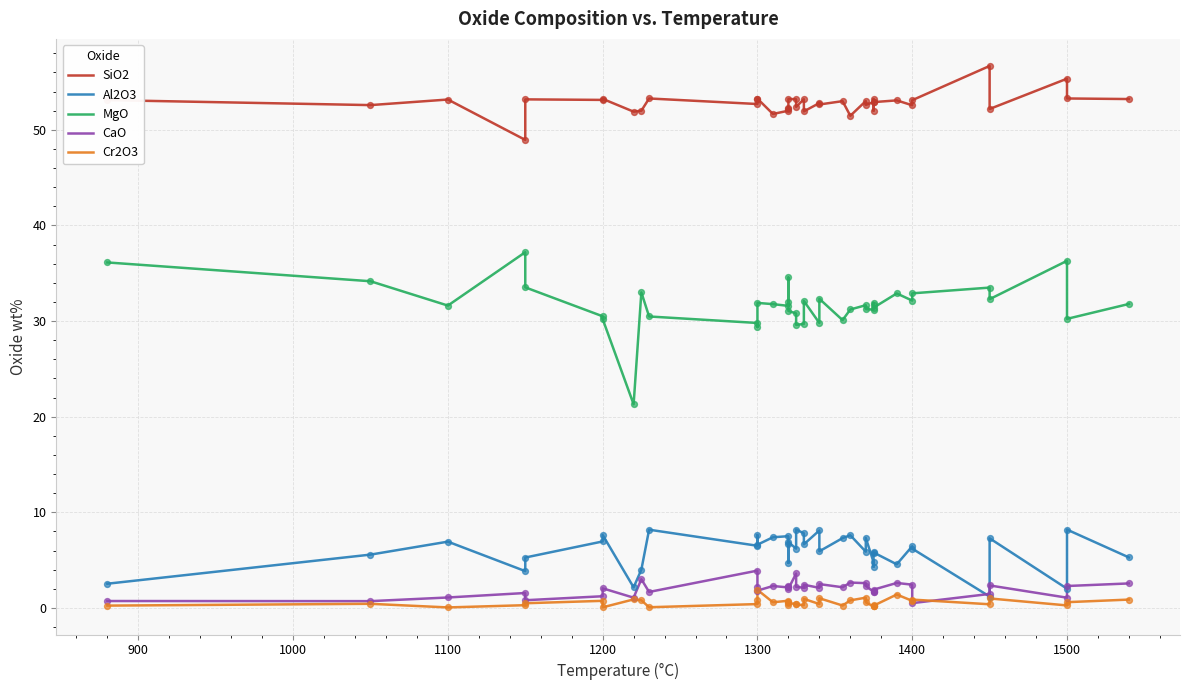

What are all the series names shown in the legend?

SiO2, Al2O3, MgO, CaO, Cr2O3